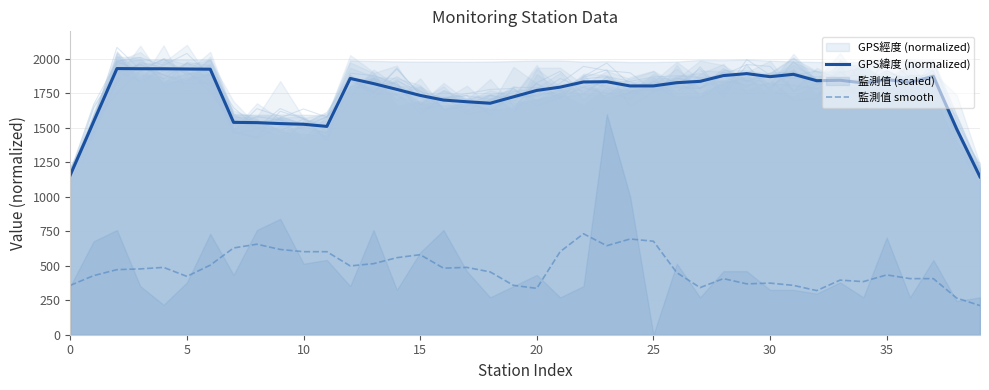

True or false: 監測值 smooth has a value of 395.9 at 33.

True